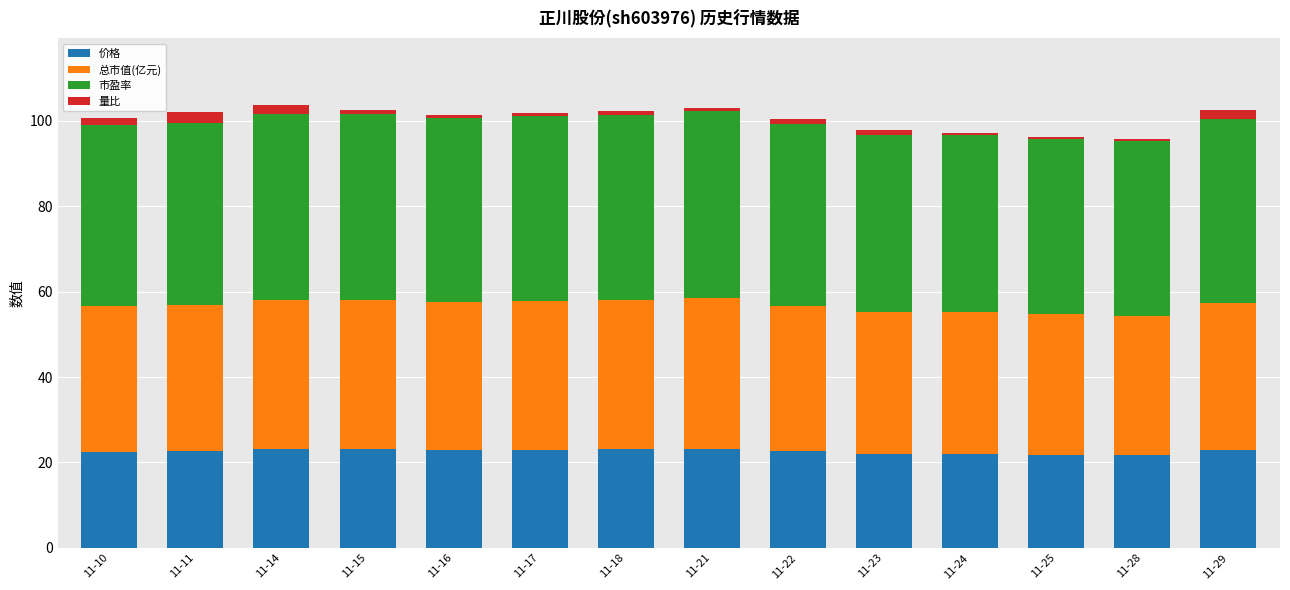

Count the number of categories in the chart.

14